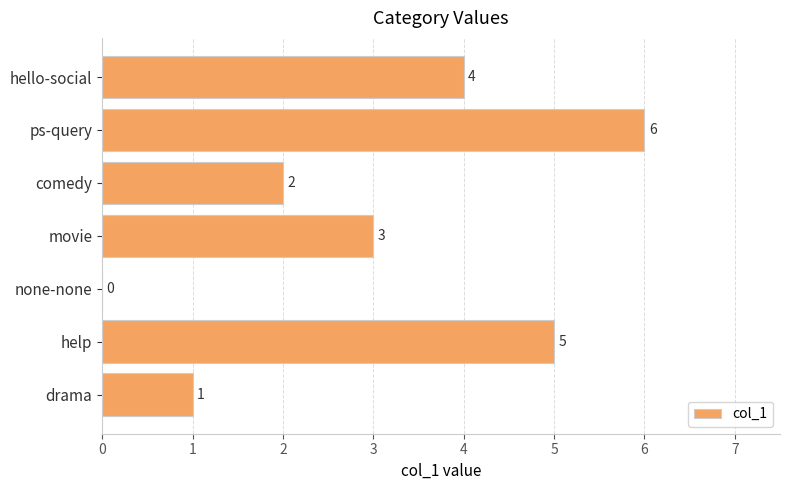

Approximately how many times larger is the value at movie compared to drama?

3.0